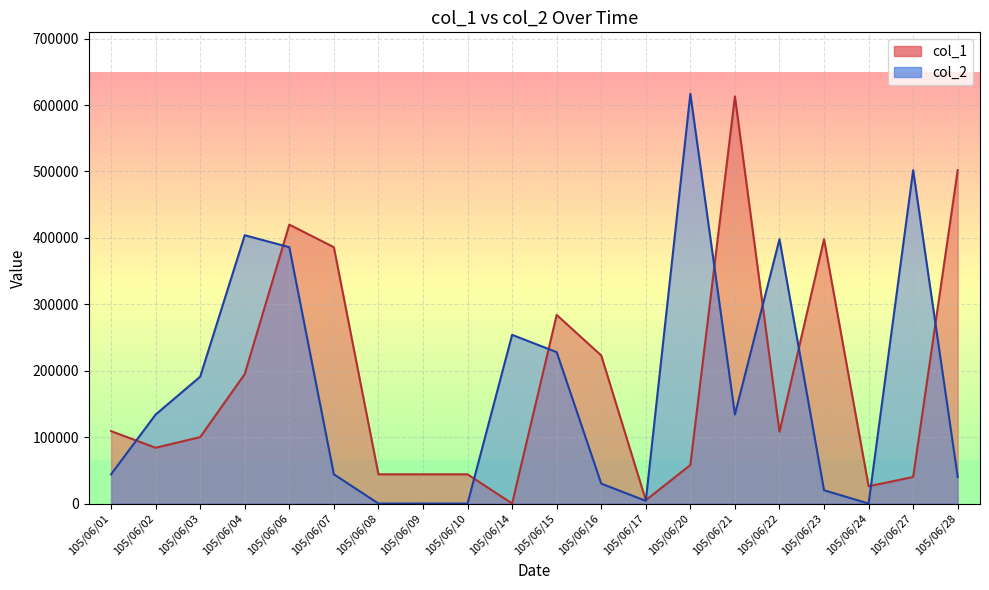

What is the difference between the highest and lowest values at 105/06/15?

56000